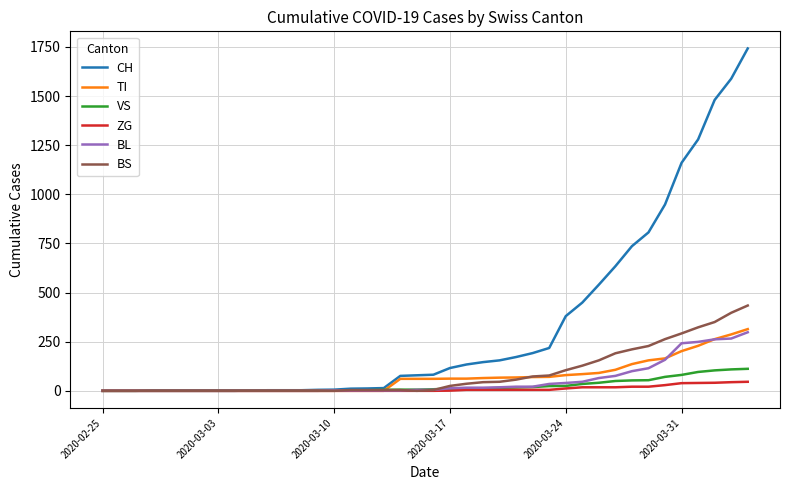

What is the greatest value displayed?

1742